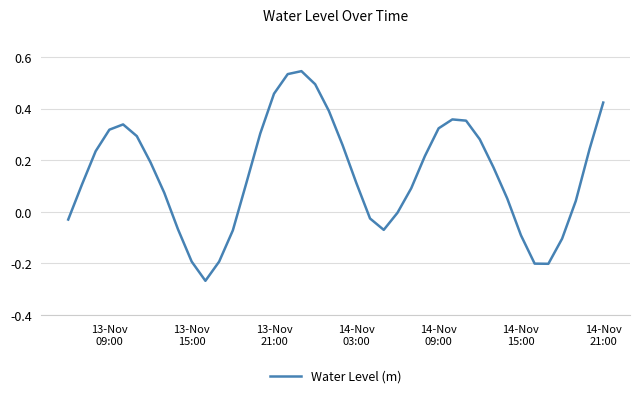

What is the difference between the maximum and minimum values?

0.8